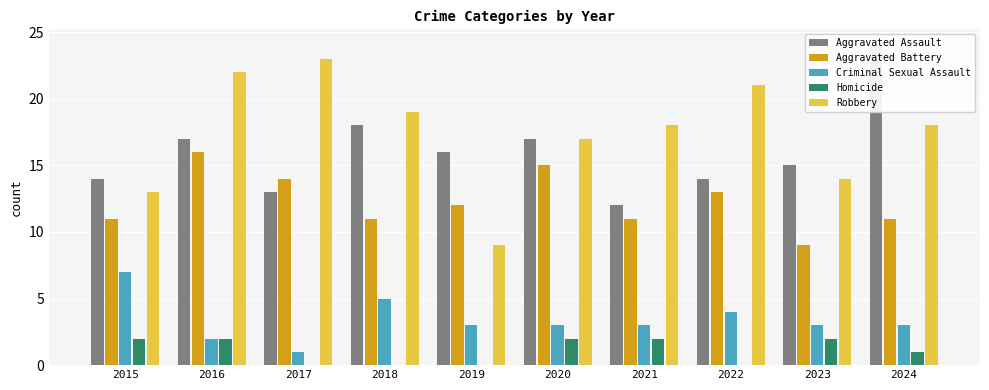

Which series has the largest total across all categories?

Robbery